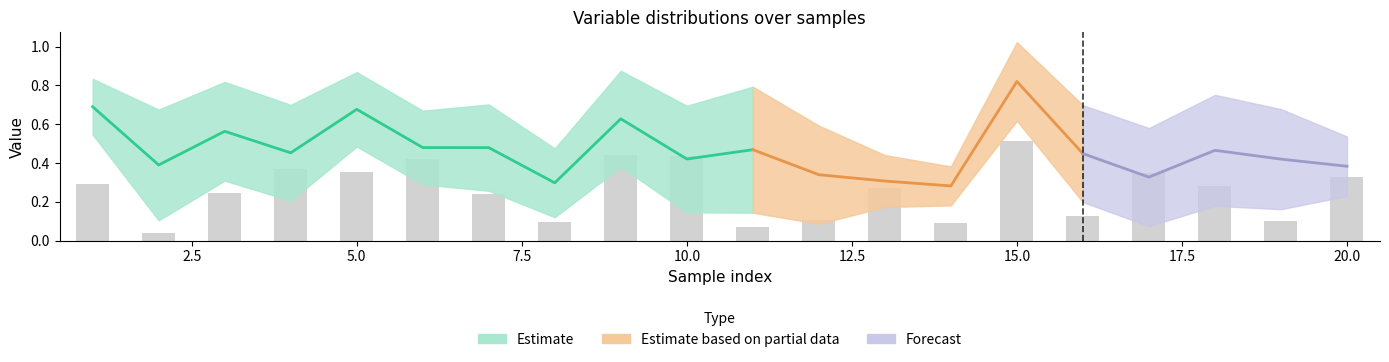

At how many categories does at least one series exceed 0?

20